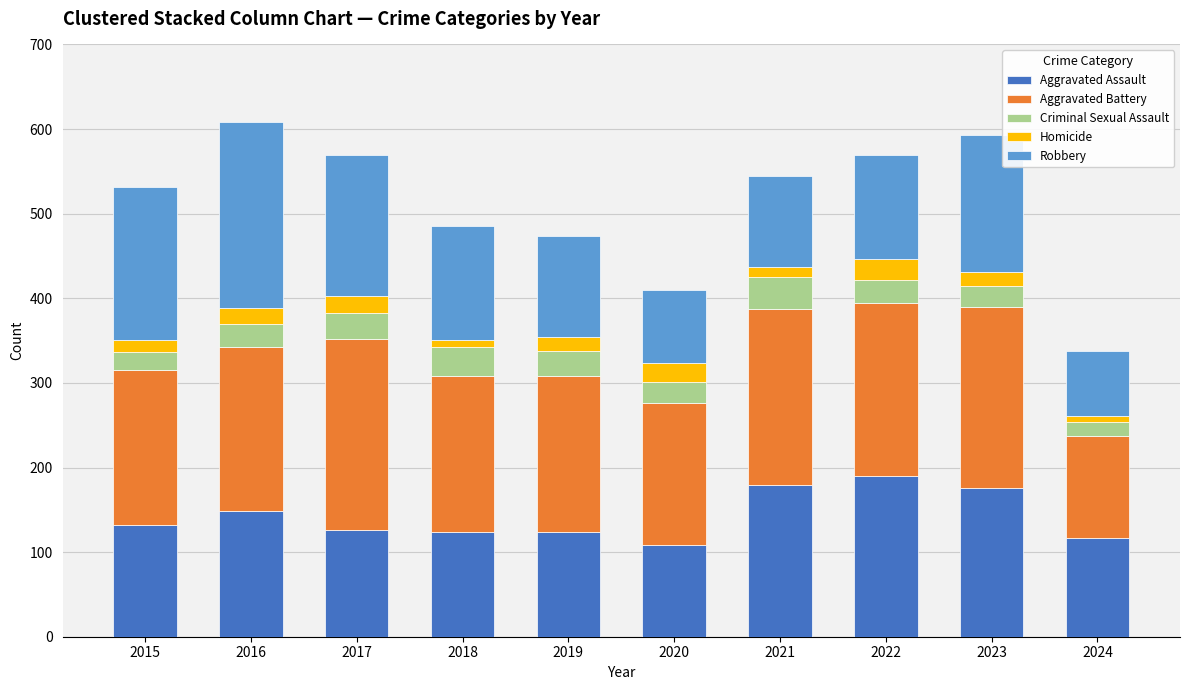

What is the minimum value for Aggravated Assault?

108